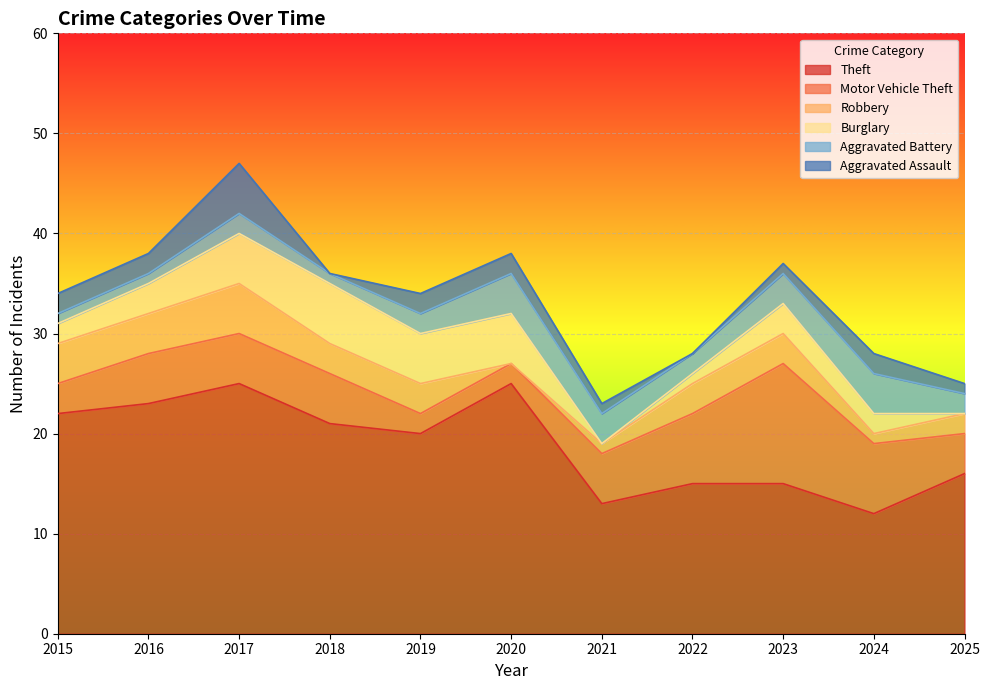

Rank the series by their maximum value, from lowest to highest.

Aggravated Battery, Robbery, Aggravated Assault, Burglary, Motor Vehicle Theft, Theft